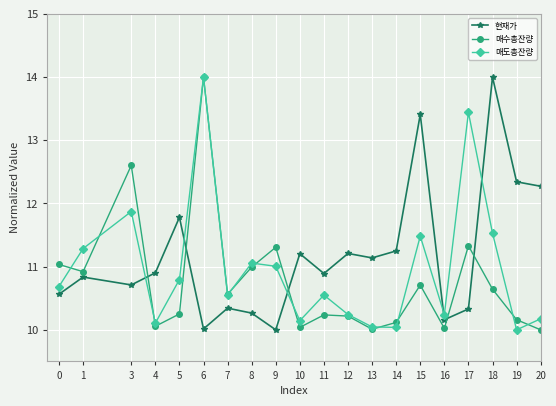

At which category is the sum across all series the highest?

6